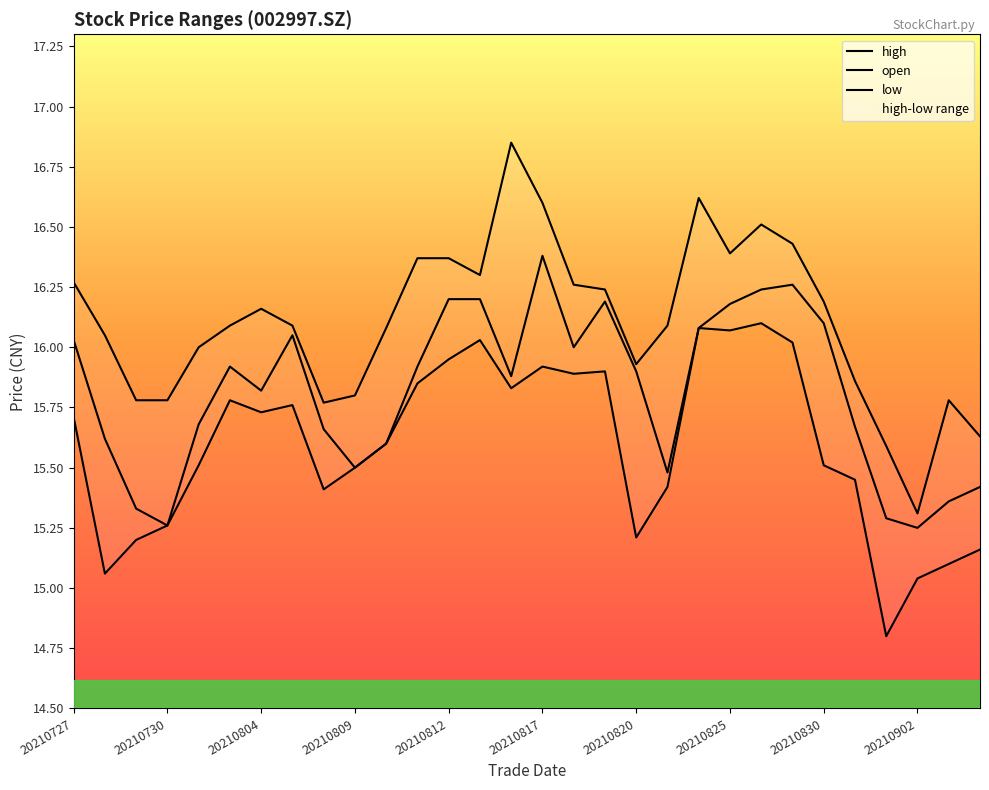

List the series in order of their peak value, highest first.

high, open, low